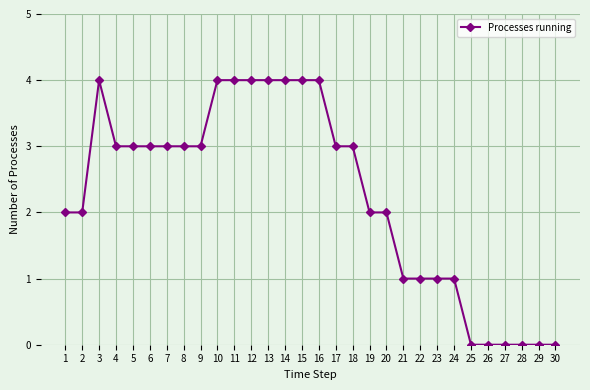

What is the greatest value displayed?

4